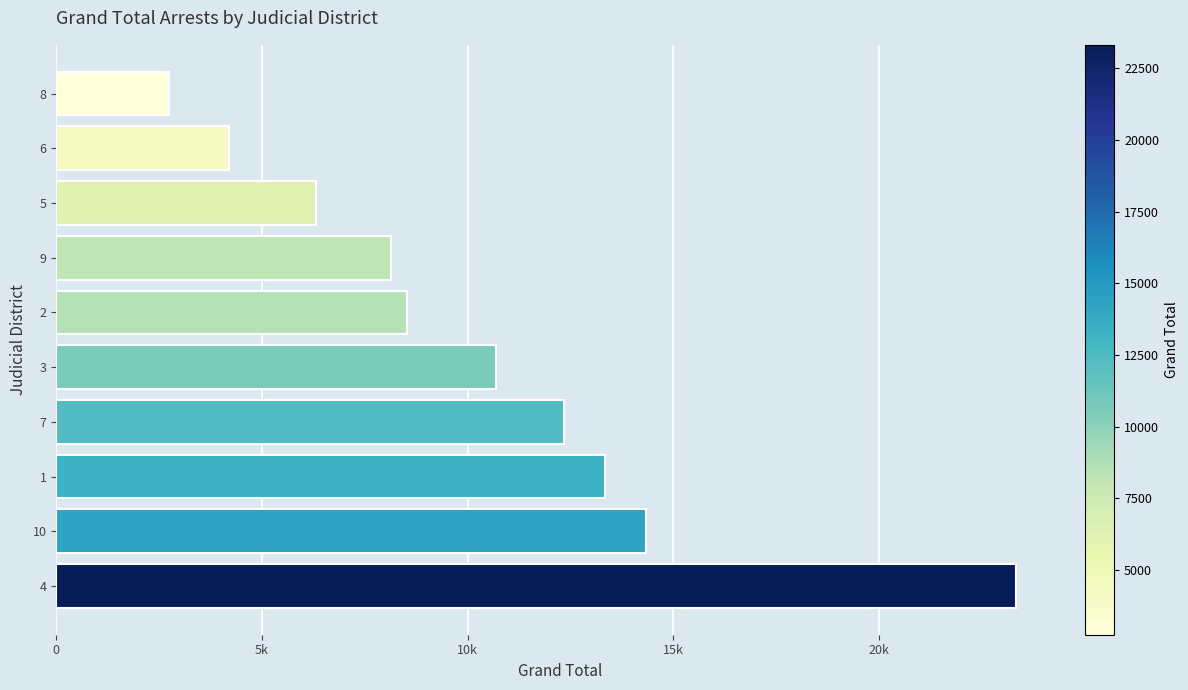

List the labels in order of value, largest first.

4, 10, 1, 7, 3, 2, 9, 5, 6, 8